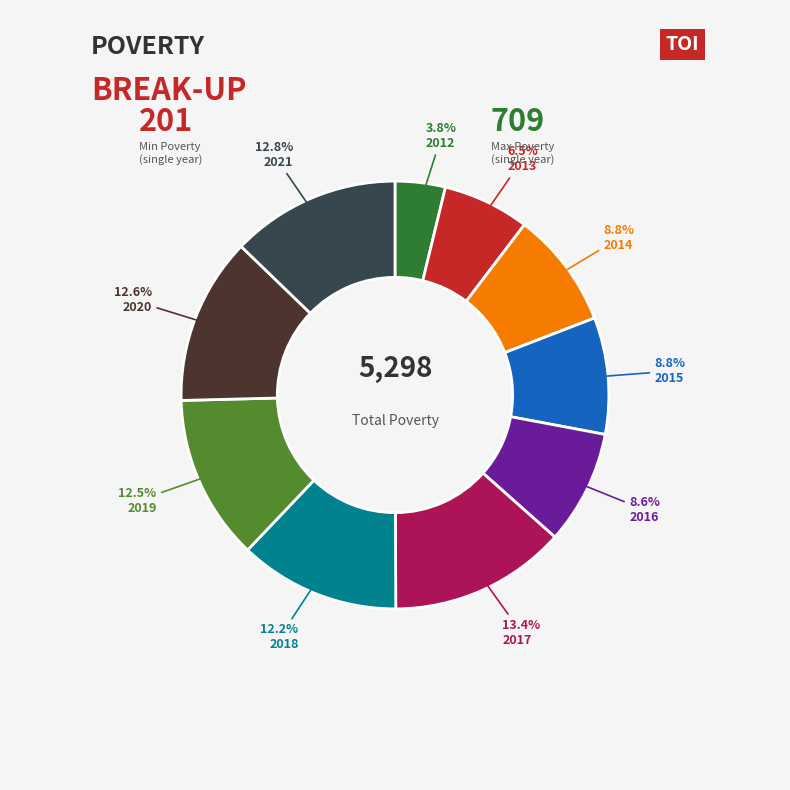

Is there a majority slice in this chart?

No